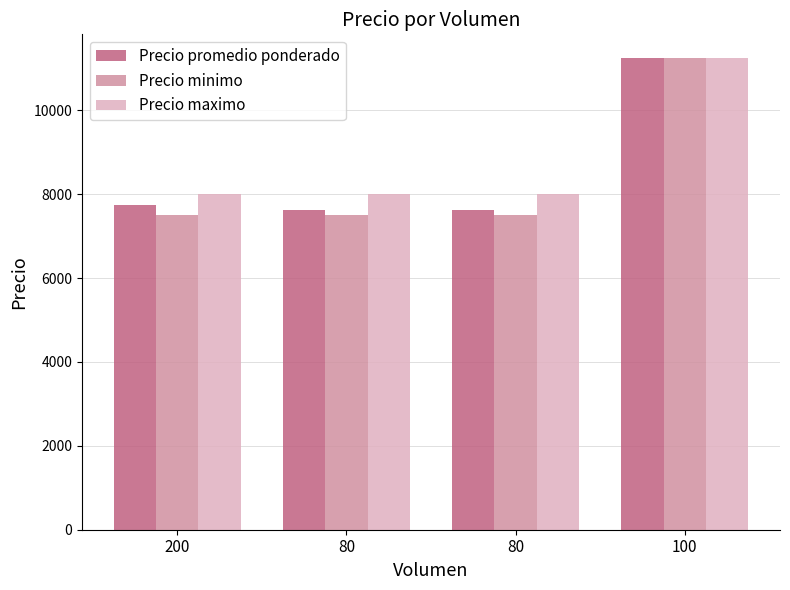

What are all the series names shown in the legend?

Precio promedio ponderado, Precio minimo, Precio maximo